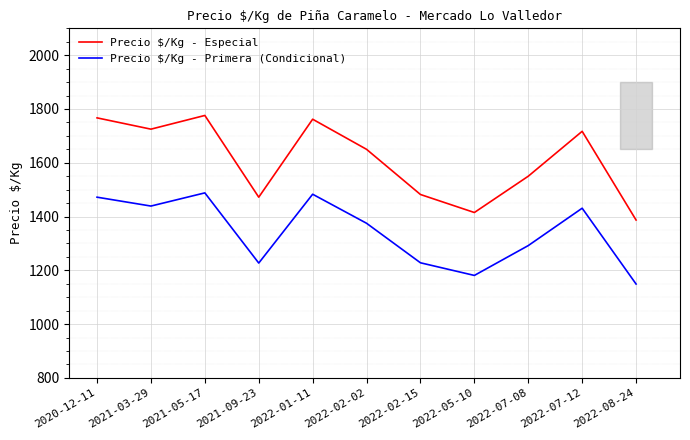

In Precio $/Kg - Primera (Condicional), how many points are lower than both neighbors (excluding endpoints)?

3